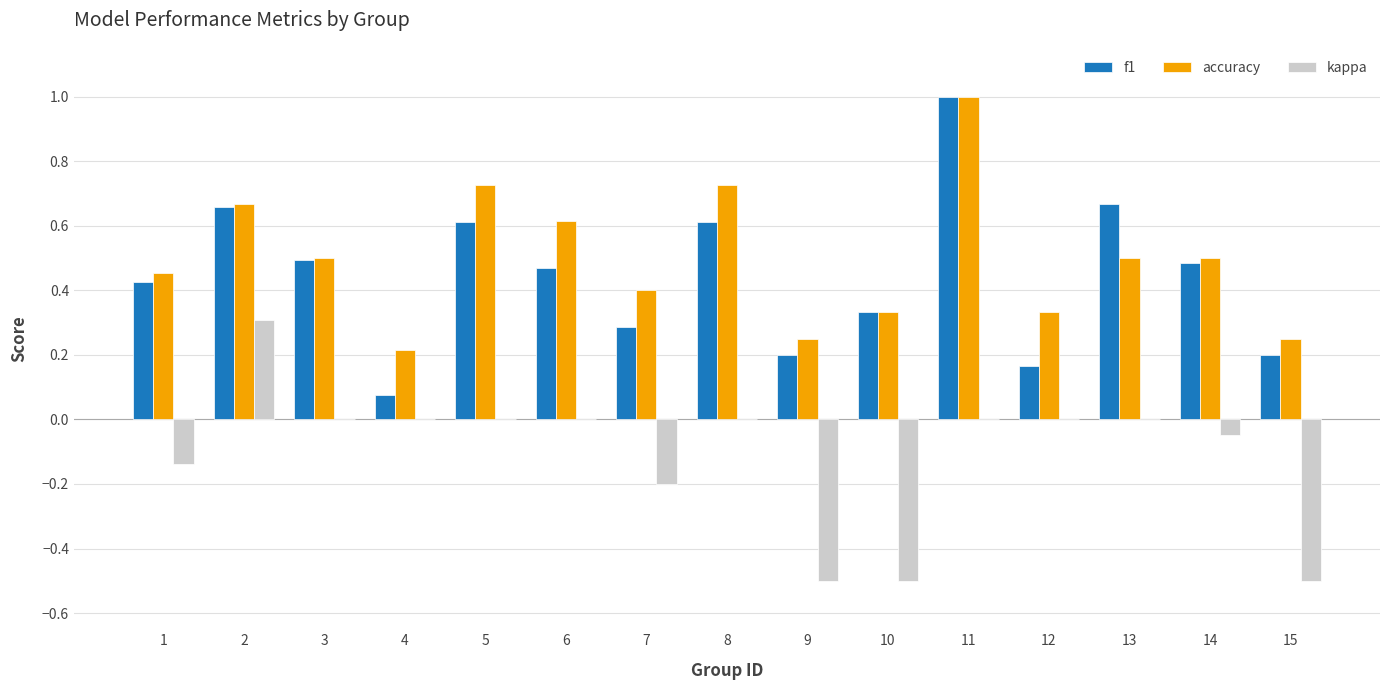

Is it true that kappa equals -0.8 at 15?

False